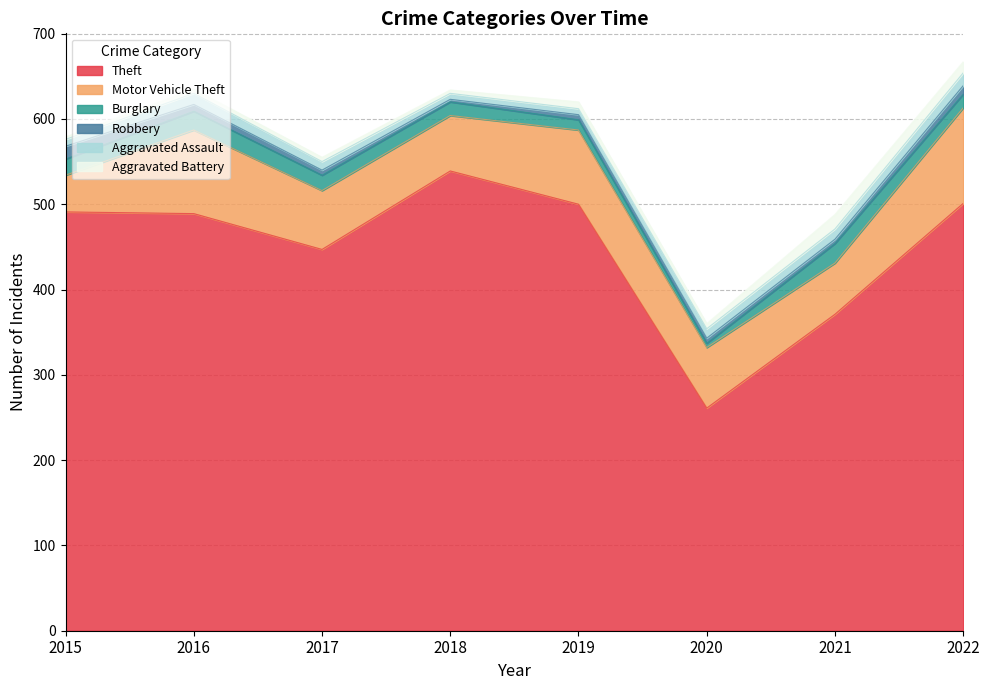

Reading left to right, what are all the values shown in this chart?

Theft: 2015=491	2016=489	2017=447	2018=539	2019=500	2020=261	2021=371	2022=501
Motor Vehicle Theft: 2015=43	2016=98	2017=69	2018=65	2019=87	2020=71	2021=60	2022=112
Burglary: 2015=19	2016=22	2017=18	2018=16	2019=12	2020=5	2021=23	2022=16
Robbery: 2015=15	2016=8	2017=6	2018=3	2019=6	2020=6	2021=5	2022=10
Aggravated Assault: 2015=8	2016=13	2017=10	2018=7	2019=7	2020=11	2021=12	2022=15
Aggravated Battery: 2015=3	2016=5	2017=5	2018=4	2019=8	2020=6	2021=17	2022=13